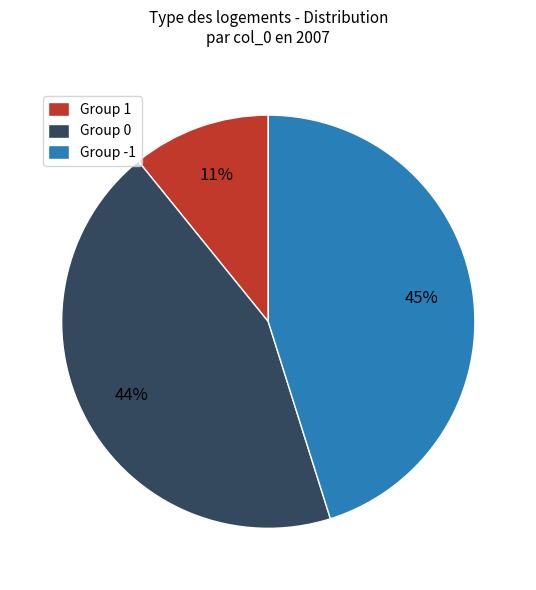

True or false: Group 0 accounts for 44% of the total.

True